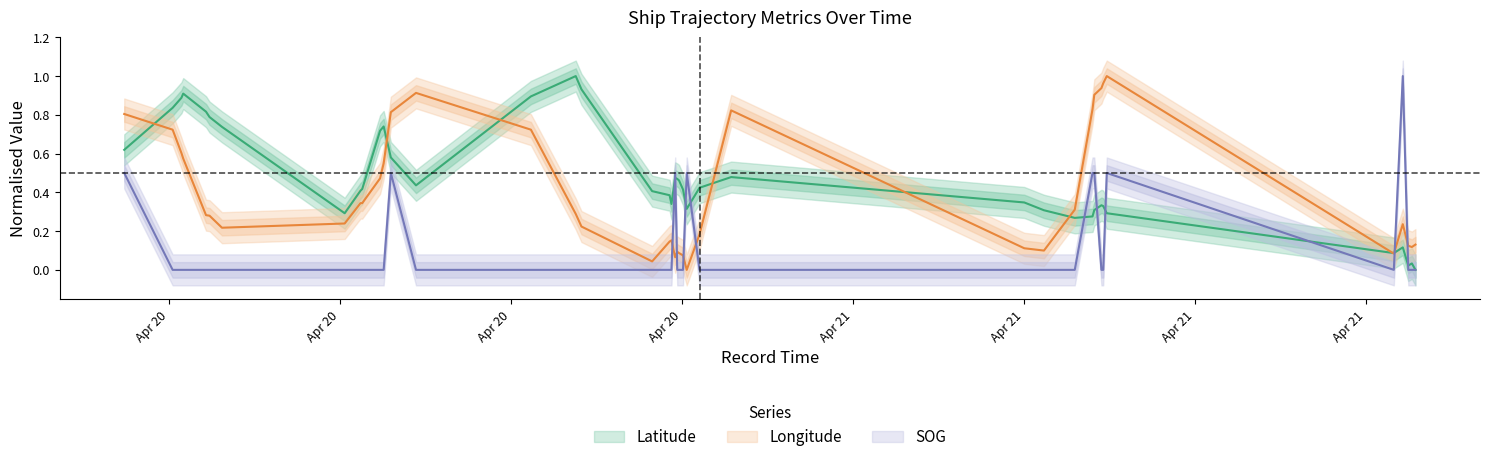

List the series in order of their peak value, highest first.

SOG, Latitude, Longitude